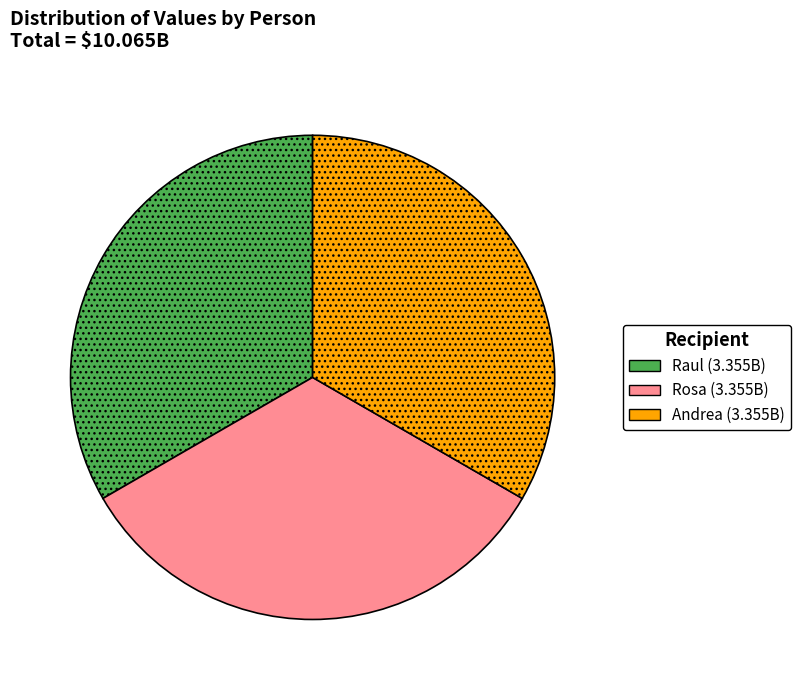

Is Rosa the majority of the pie?

No